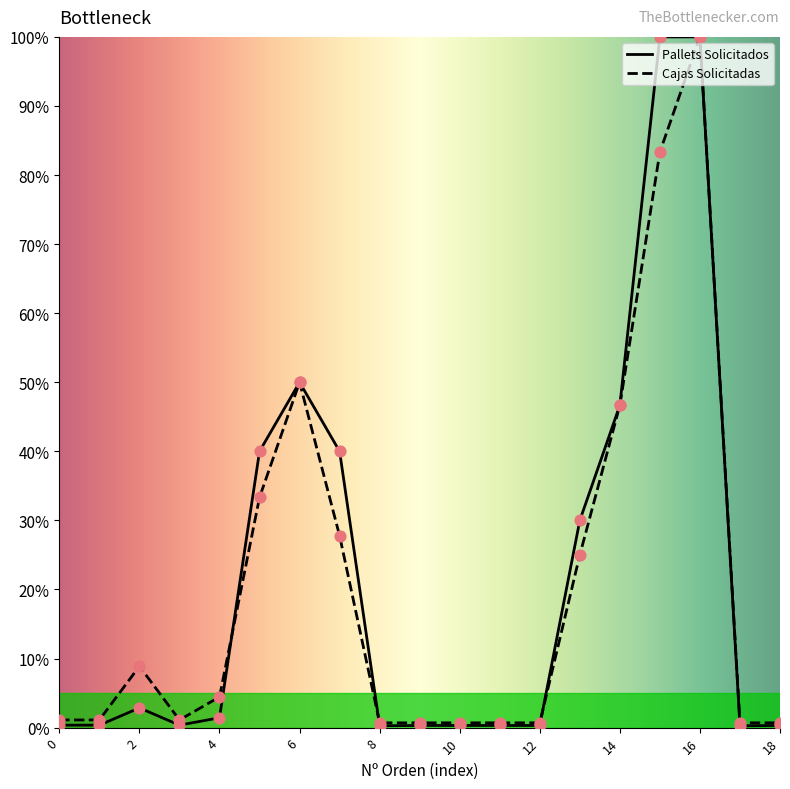

Which series has the largest range (max minus min)?

Pallets Solicitados